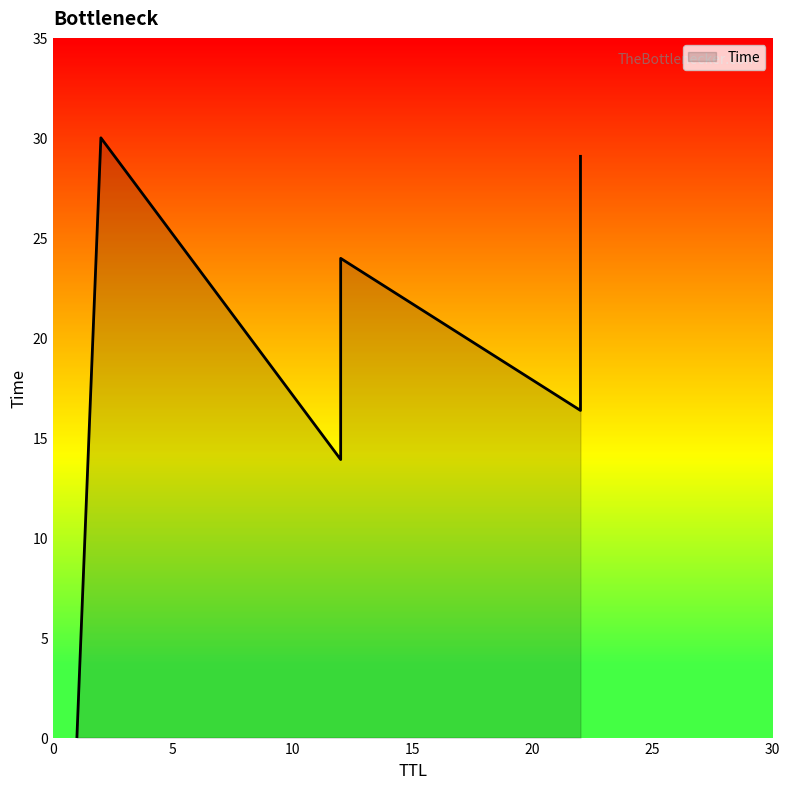

Does the chart have visible grid lines?

No